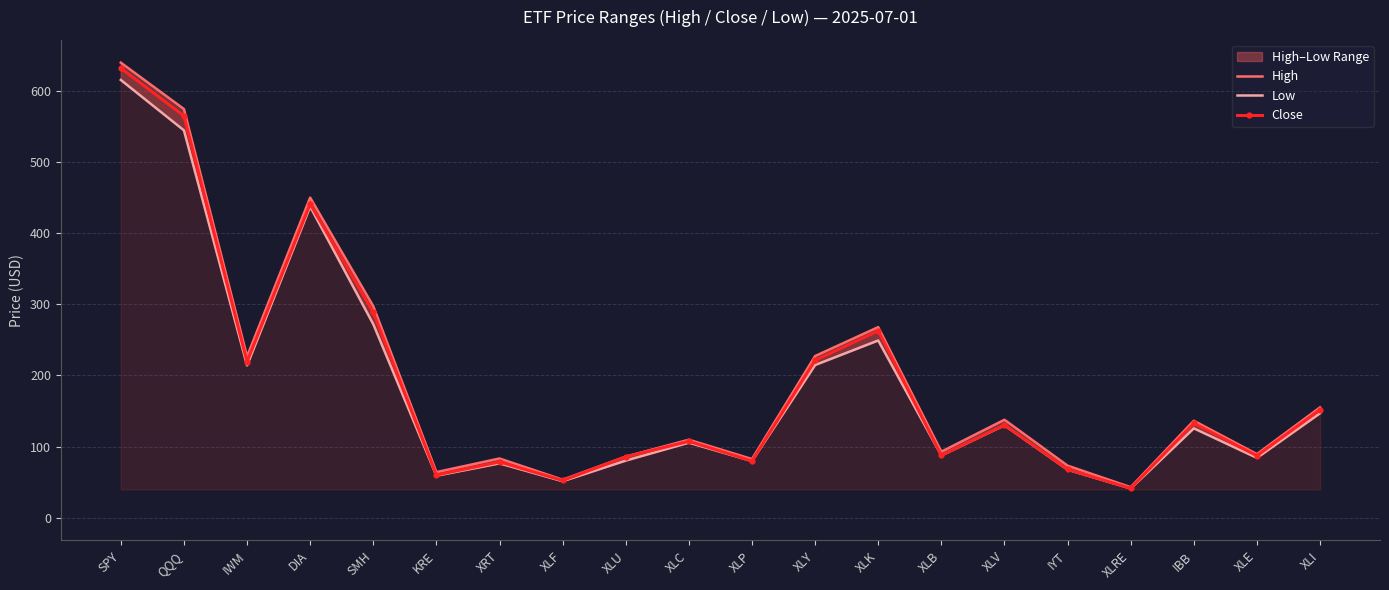

List the series in order of their overall mean, lowest first.

Low, Close, High